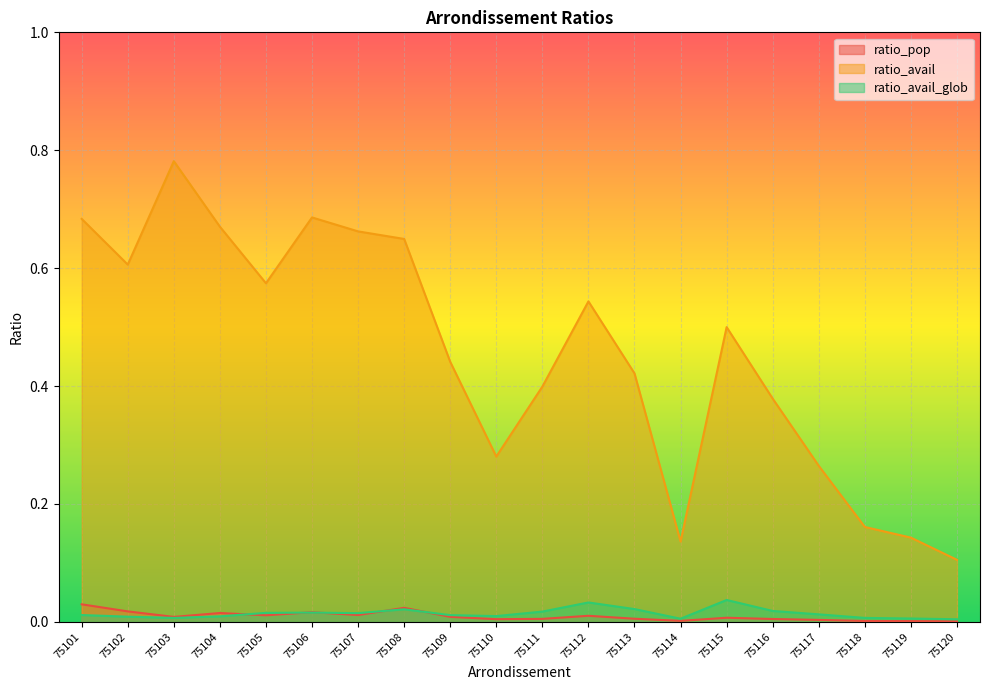

Is it true that ratio_pop equals 0.0 at 75106?

True